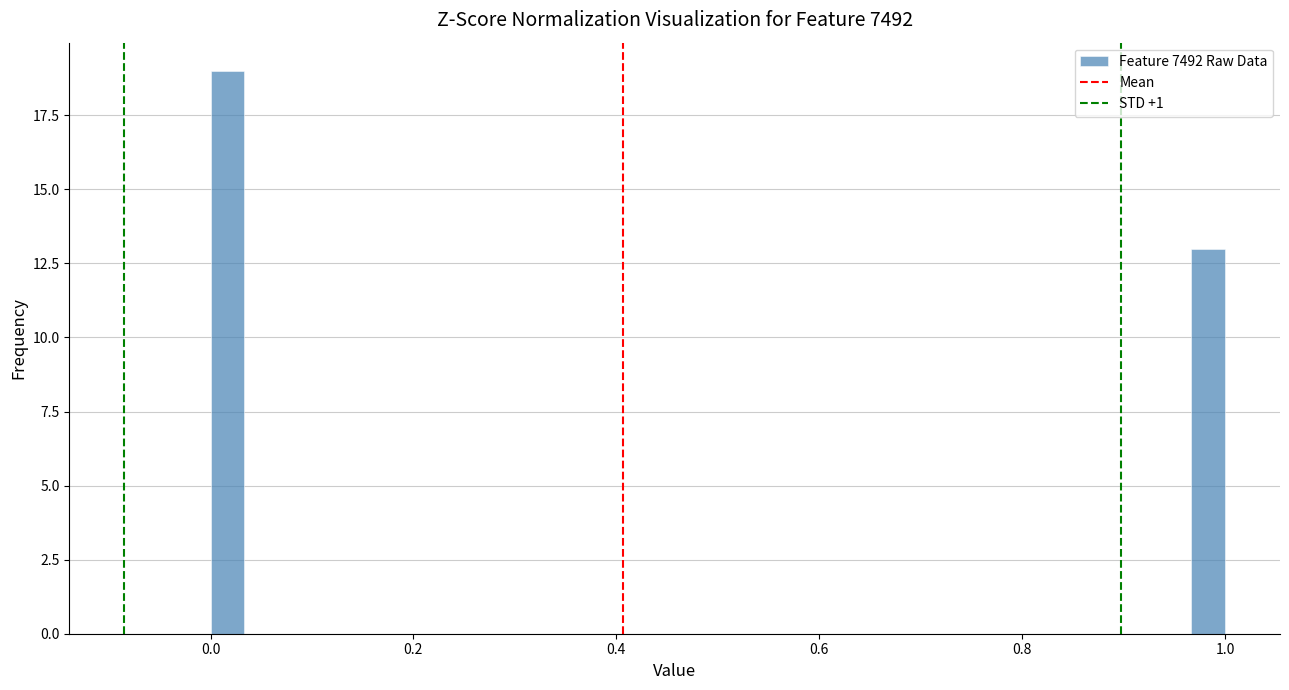

Around what value on the x-axis is the tallest bar? Give the approximate position of its centre, as read against the axis.

0.02